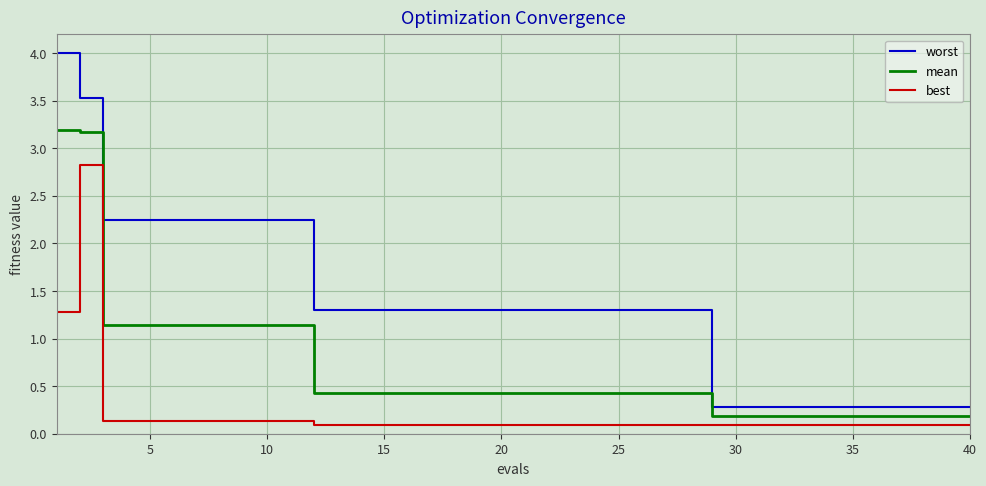

What are all the series names shown in the legend?

worst, mean, best